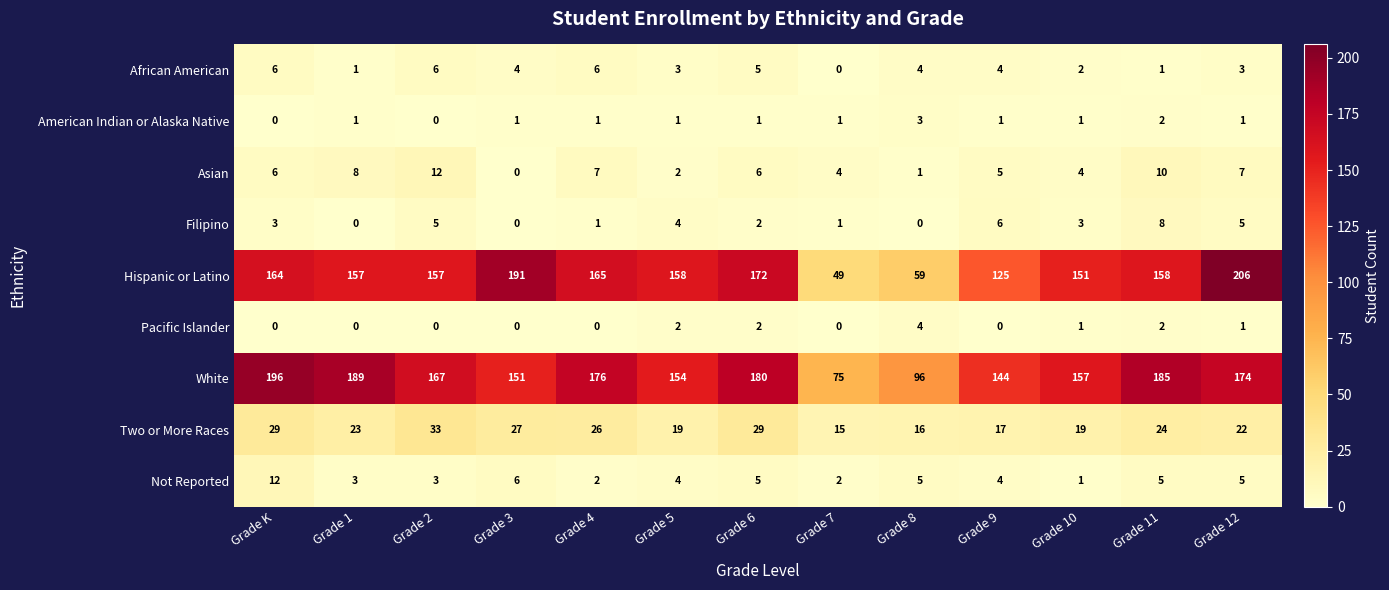

Where is Not Reported nearest to the value 6?

Grade 3